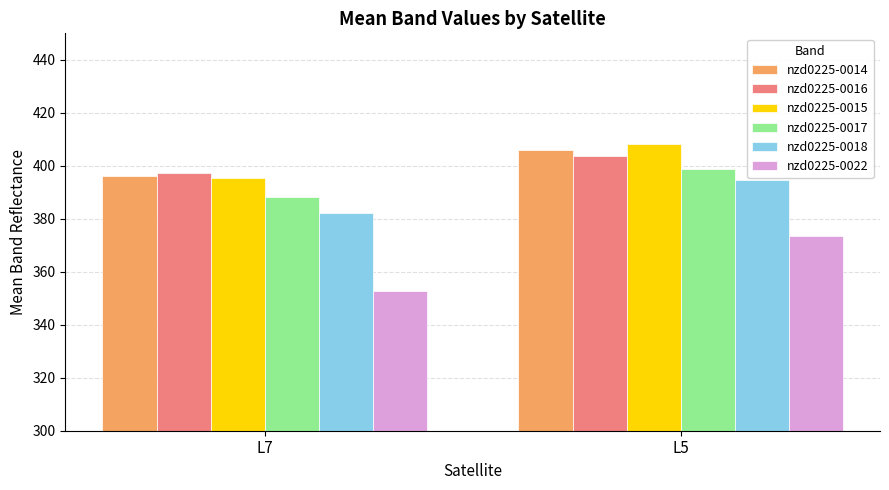

What is the difference between the maximum and minimum values in the nzd0225-0018 series?

12.4